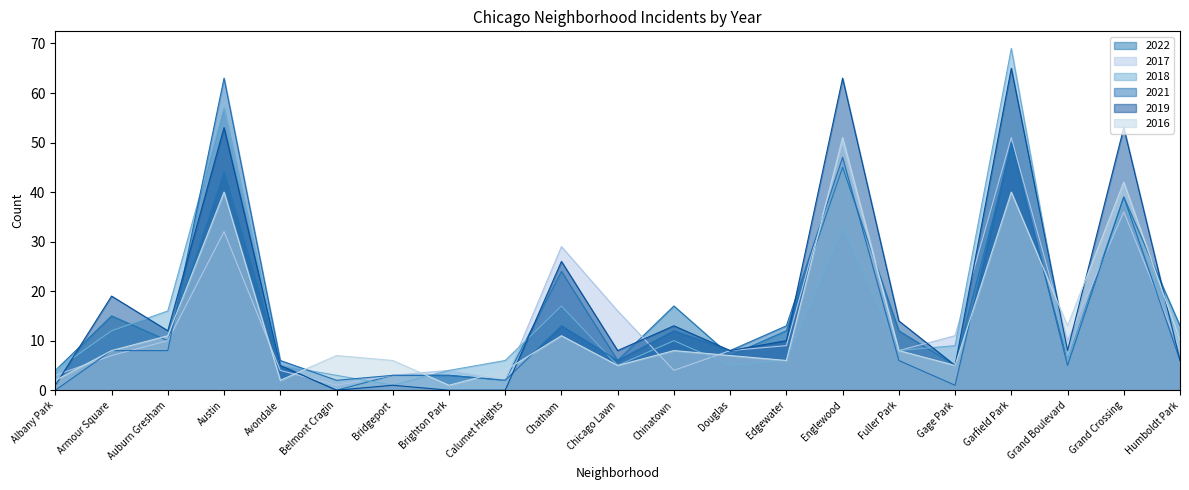

What is the total value across all series at Chinatown?

64